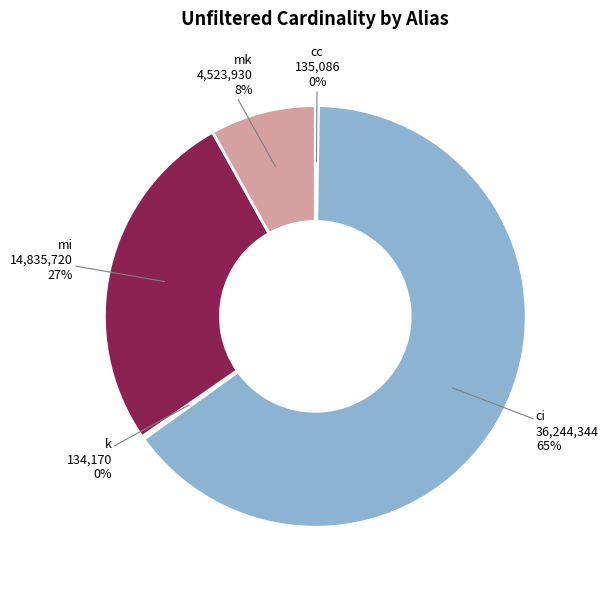

To the nearest percent, what is the average slice percentage?

20%